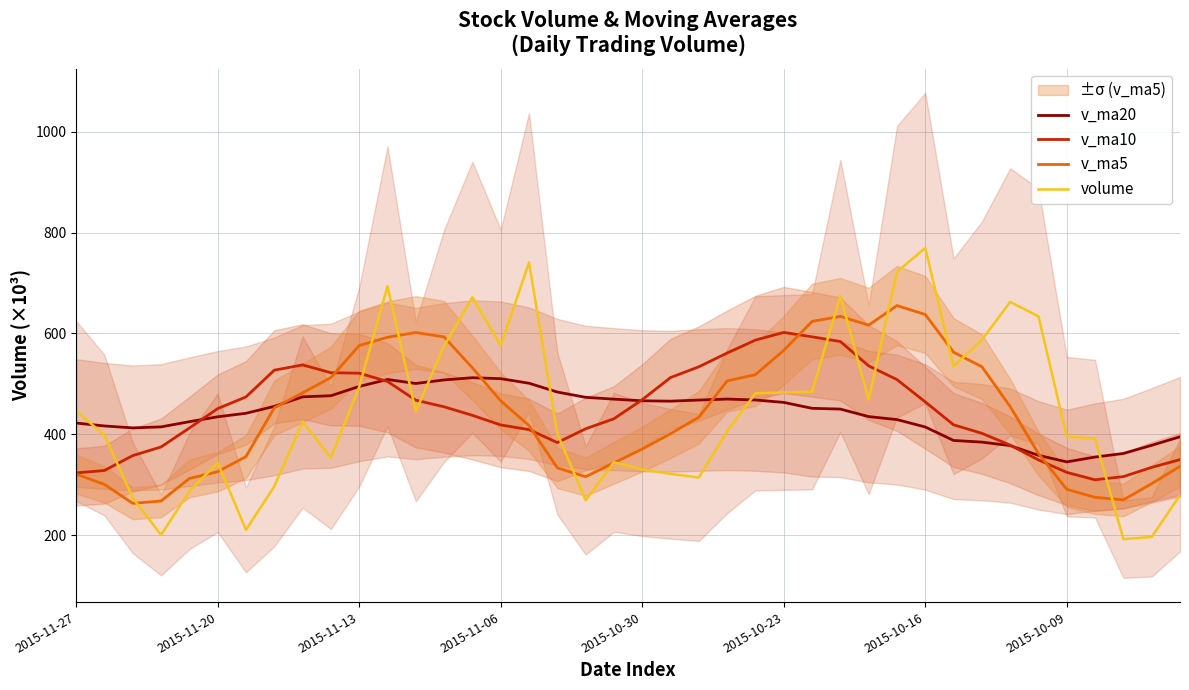

What value does the v_ma10 series have at 2015-10-23?

602.1